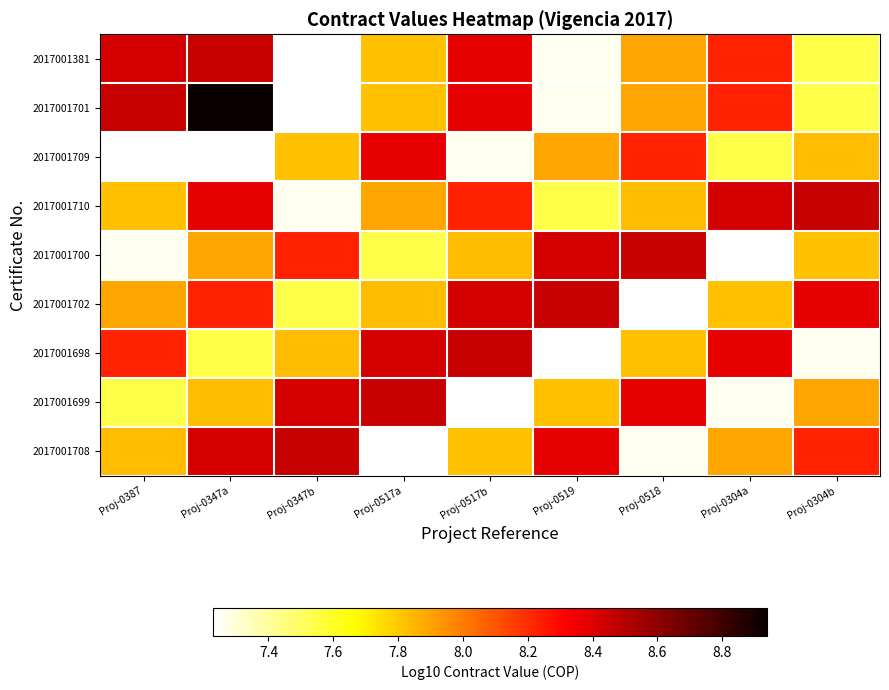

Which series has the largest range (max minus min)?

2017001701